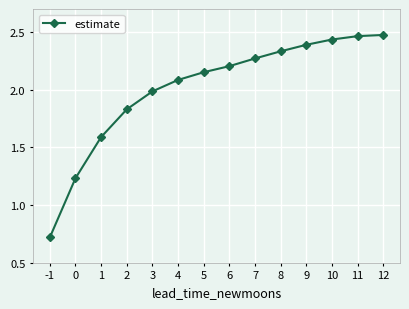

Count the number of data series in this chart.

1